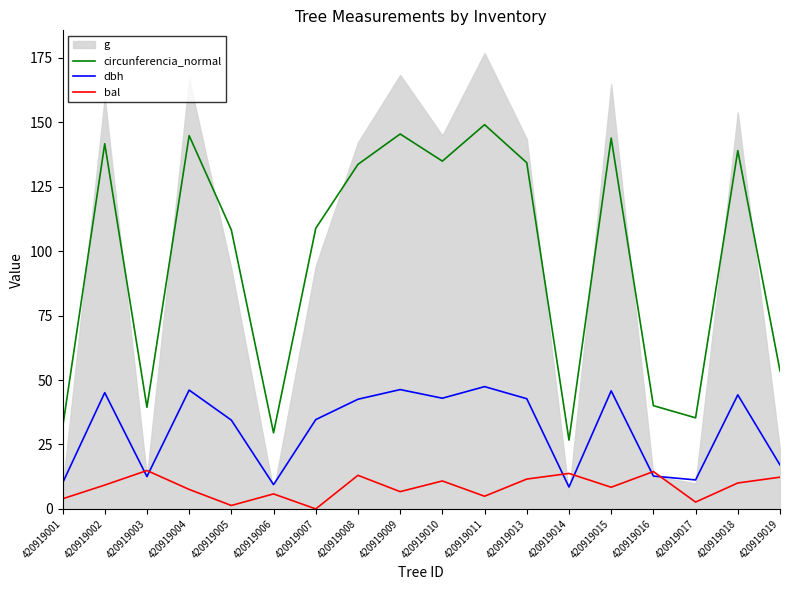

What is the highest value of the bal series?

14.9